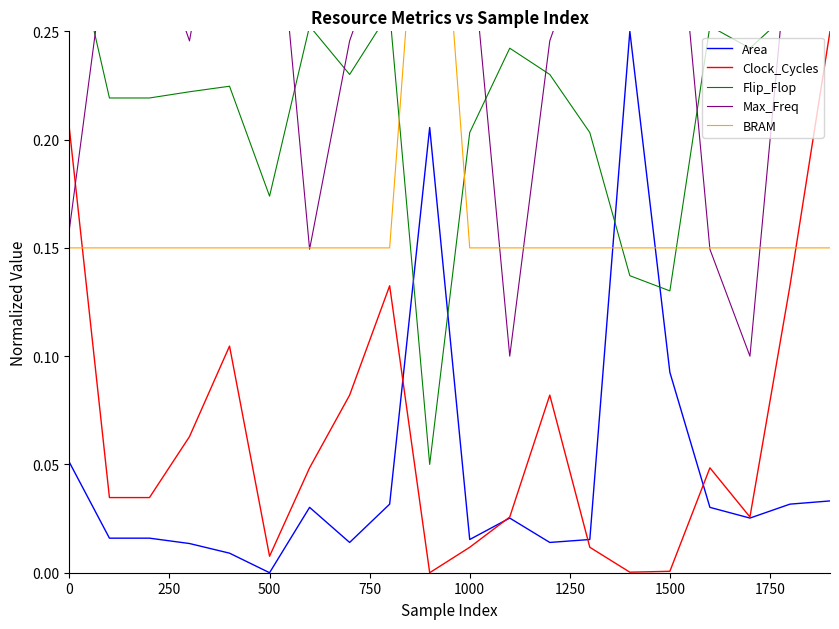

Reading right to left, what are all the values shown in this chart?

Area: 0.0	0.0	0.0	0.0	0.1	0.2	0.0	0.0	0.0	0.0	0.2	0.0	0.0	0.0	0.0	0.0	0.0	0.0	0.0	0.1
Clock_Cycles: 0.2	0.1	0.0	0.0	0.0	0.0	0.0	0.1	0.0	0.0	0.0	0.1	0.1	0.0	0.0	0.1	0.1	0.0	0.0	0.2
Flip_Flop: 0.3	0.3	0.2	0.3	0.1	0.1	0.2	0.2	0.2	0.2	0.1	0.3	0.2	0.3	0.2	0.2	0.2	0.2	0.2	0.3
Max_Freq: 0.3	0.3	0.1	0.1	0.3	0.3	0.3	0.2	0.1	0.3	0.3	0.3	0.2	0.1	0.3	0.3	0.2	0.3	0.3	0.2
BRAM: 0.1	0.1	0.1	0.1	0.1	0.1	0.1	0.1	0.1	0.1	0.4	0.1	0.1	0.1	0.1	0.1	0.1	0.1	0.1	0.1